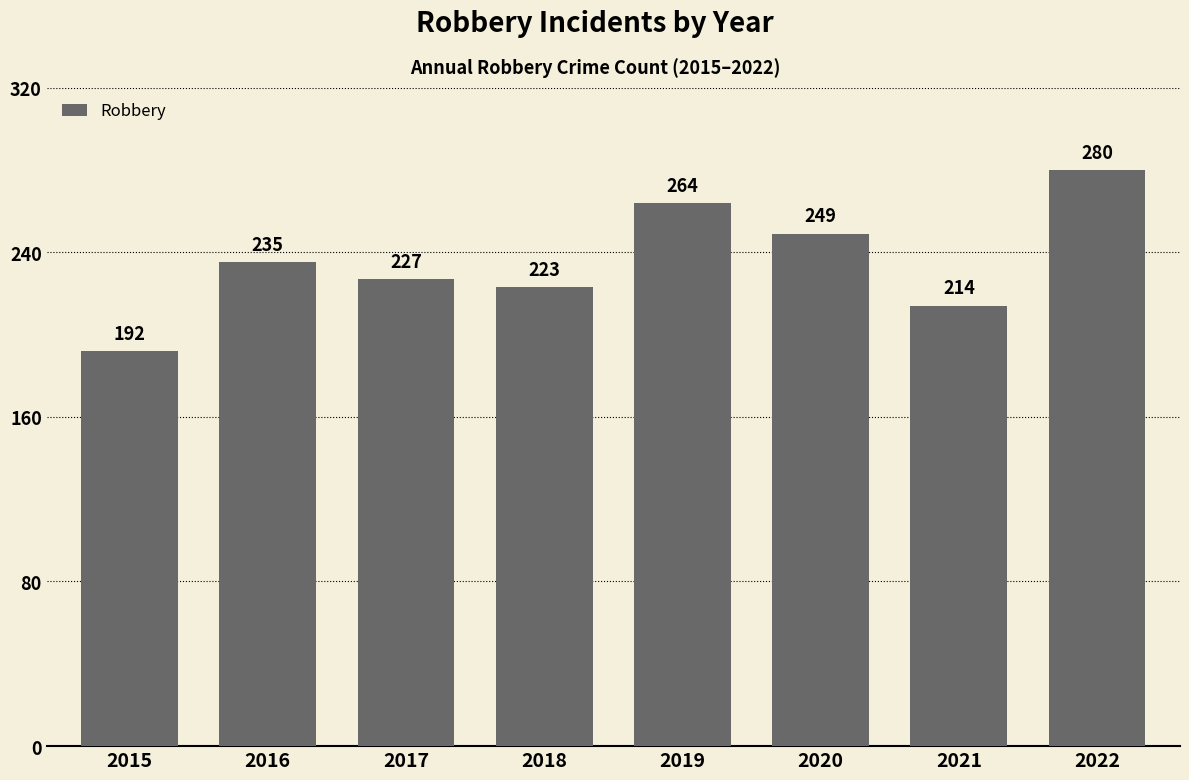

List the labels in order of value, smallest first.

2015, 2021, 2018, 2017, 2016, 2020, 2019, 2022